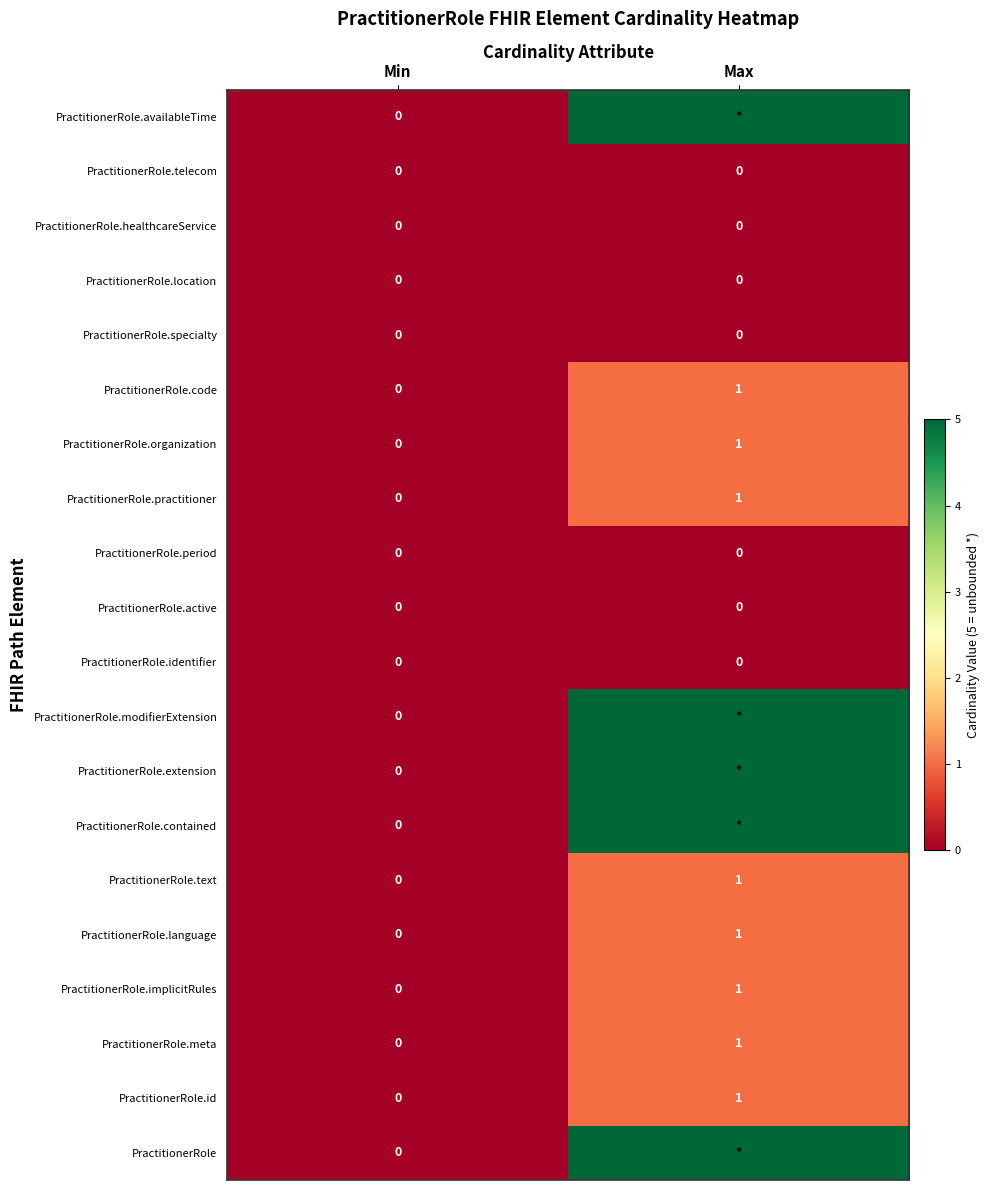

How many categories are shown in the chart?

2